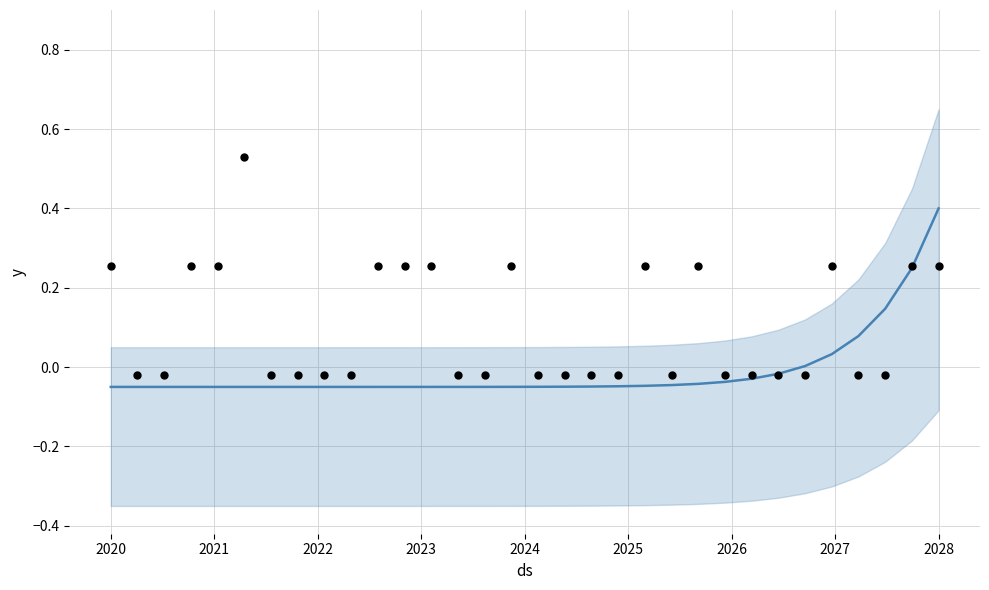

At how many categories does at least one series exceed 0?

16